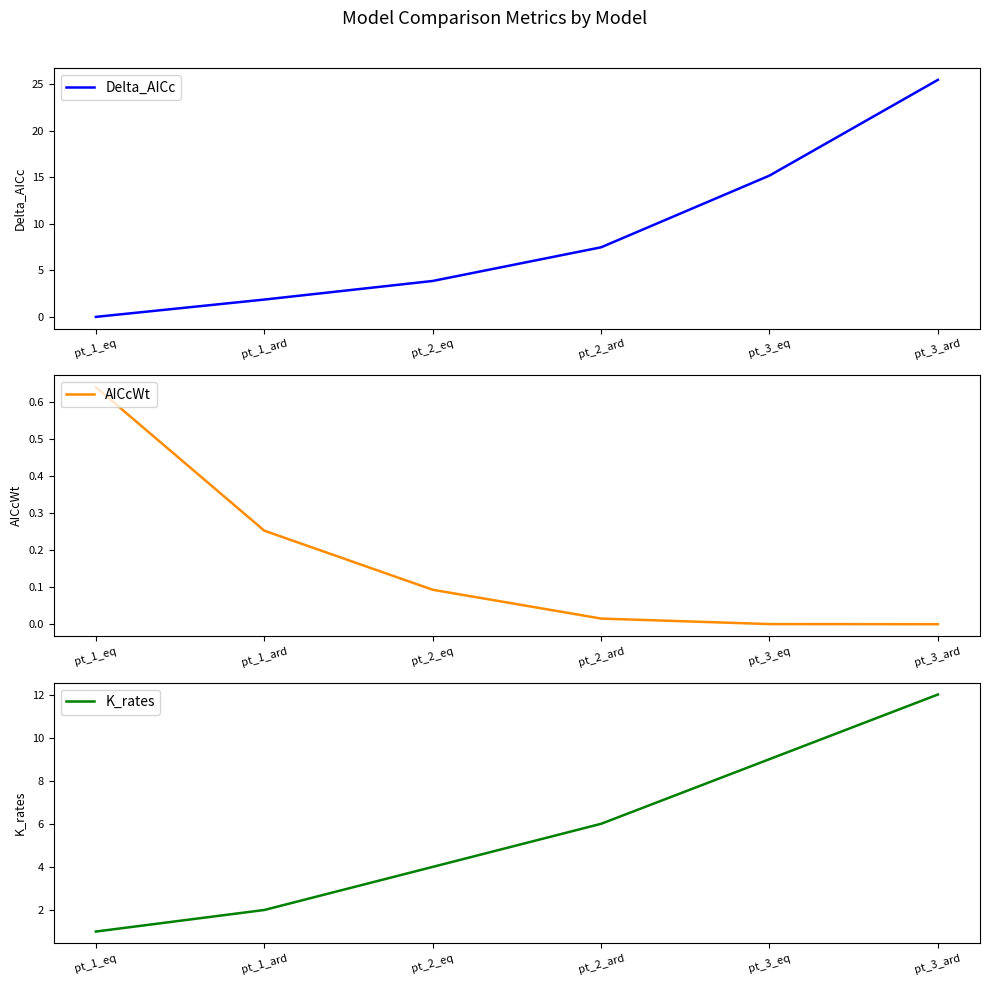

What is the spread (max minus min) of values at pt_2_ard?

7.5